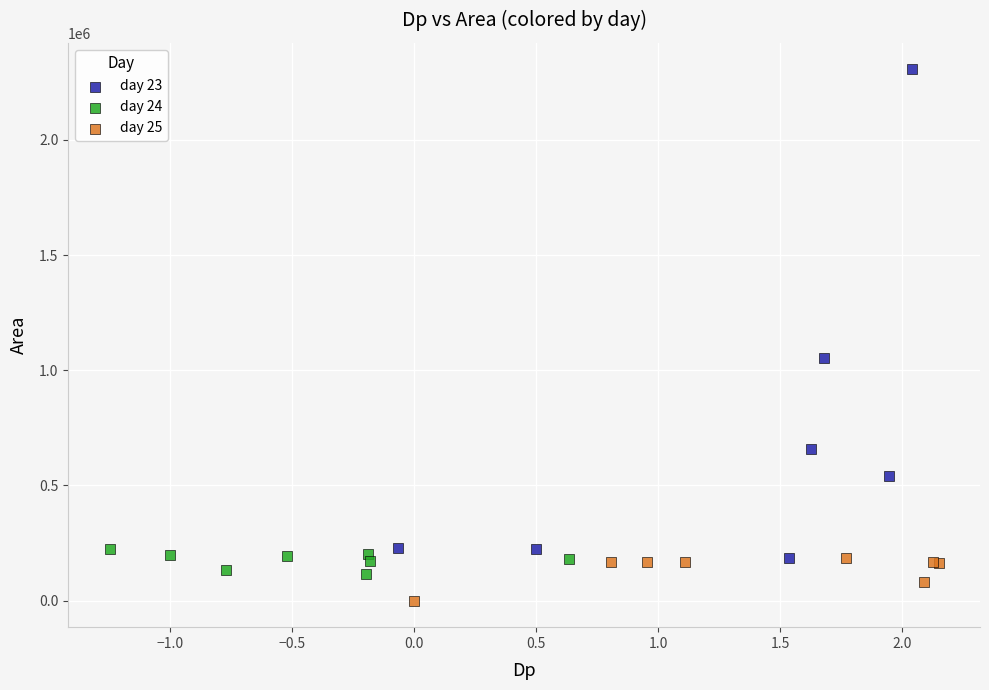

Which series has the widest spread of Y values?

day 23